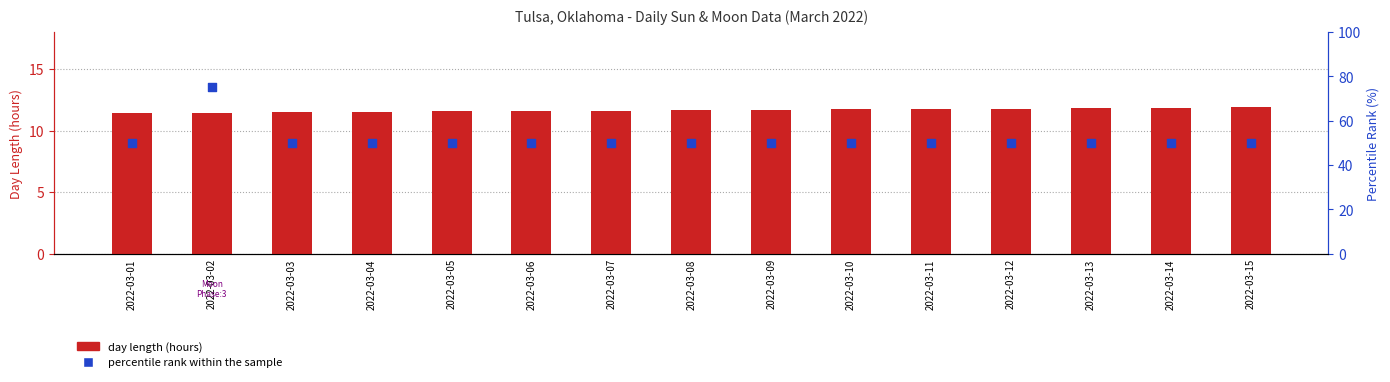

What is the total value across all series at 2022-03-14?

61.9